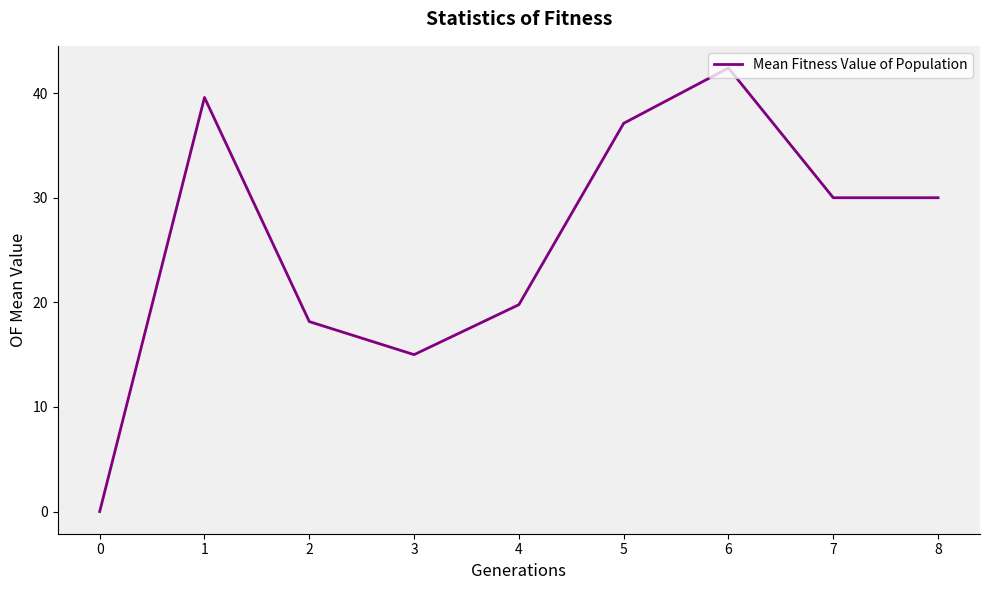

Where is the first local minimum?

3